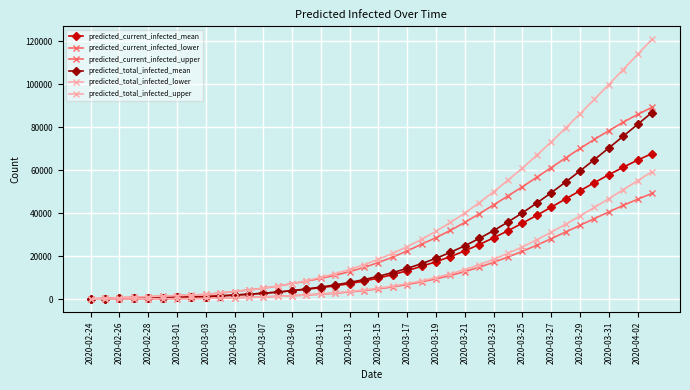

Which series has the widest spread of values?

predicted_total_infected_upper